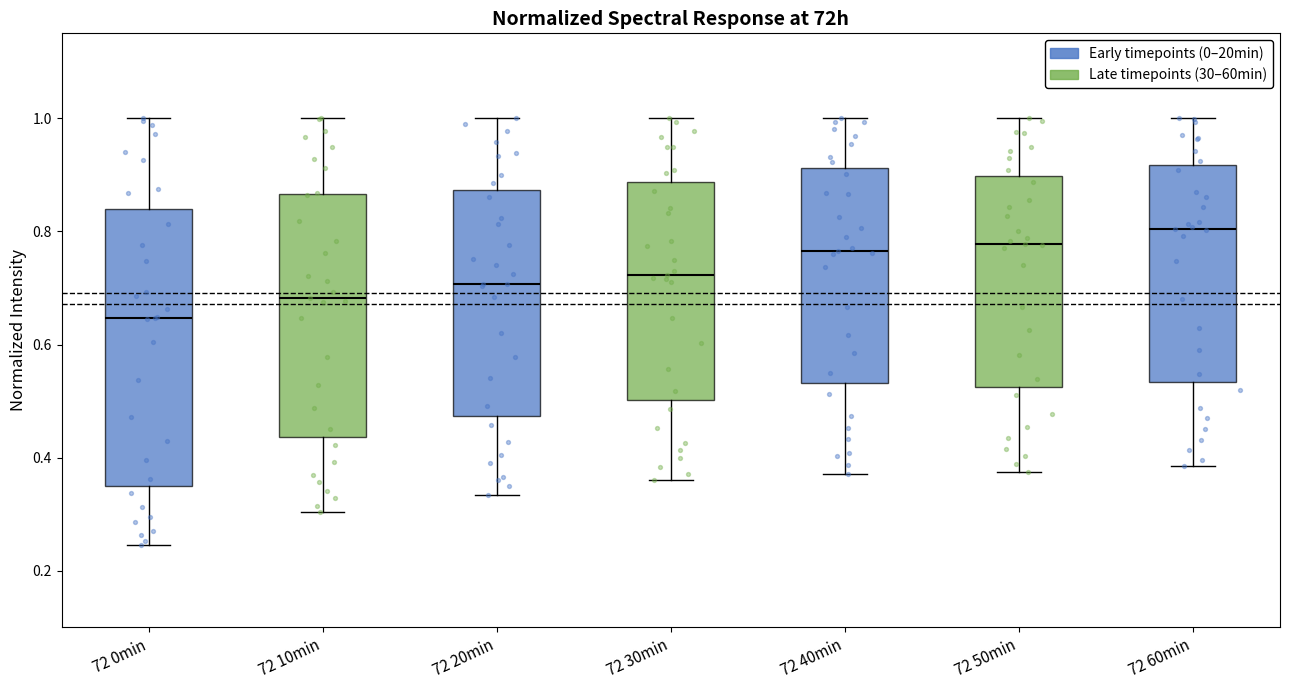

Where does the upper whisker of the box for 72 20min end on the y-axis? The values are not printed on the chart, so give them approximately, as read against the axis.

1.00